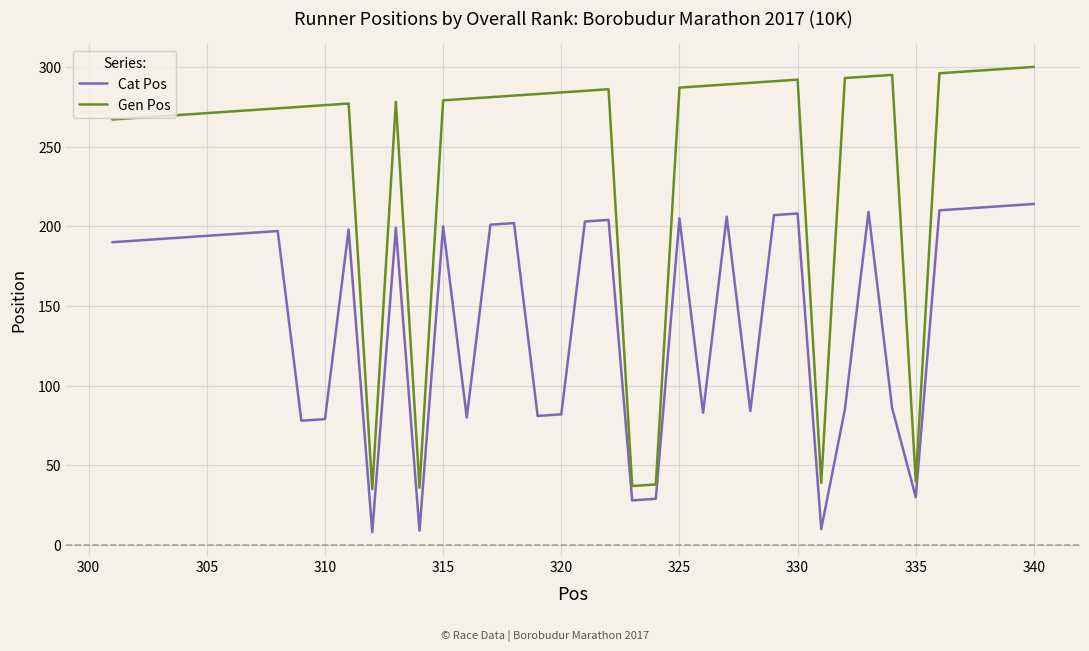

List the series in order of their peak value, highest first.

Gen Pos, Cat Pos